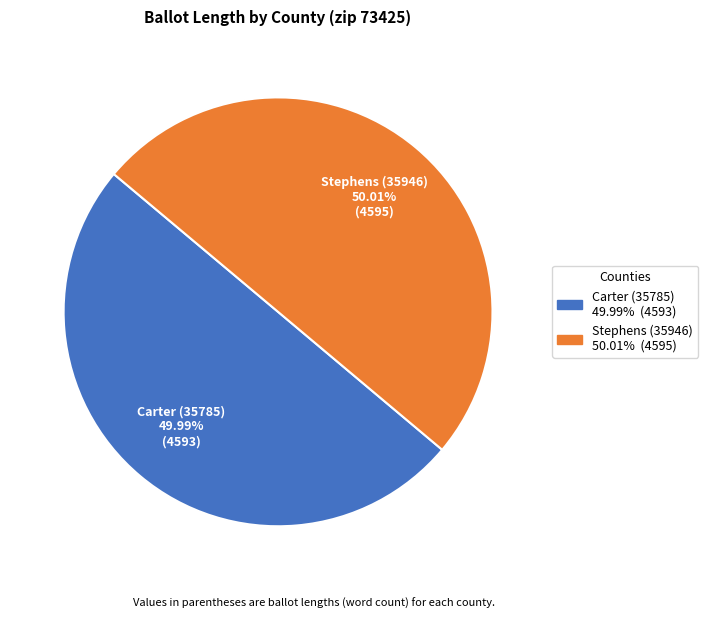

Count the number of slices in the pie.

2